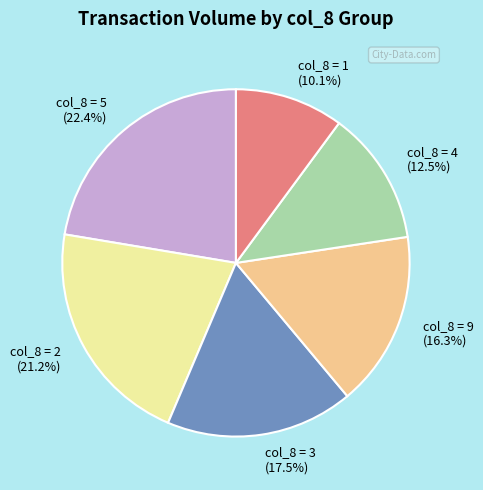

Which slice is the smallest?

col_8 = 1